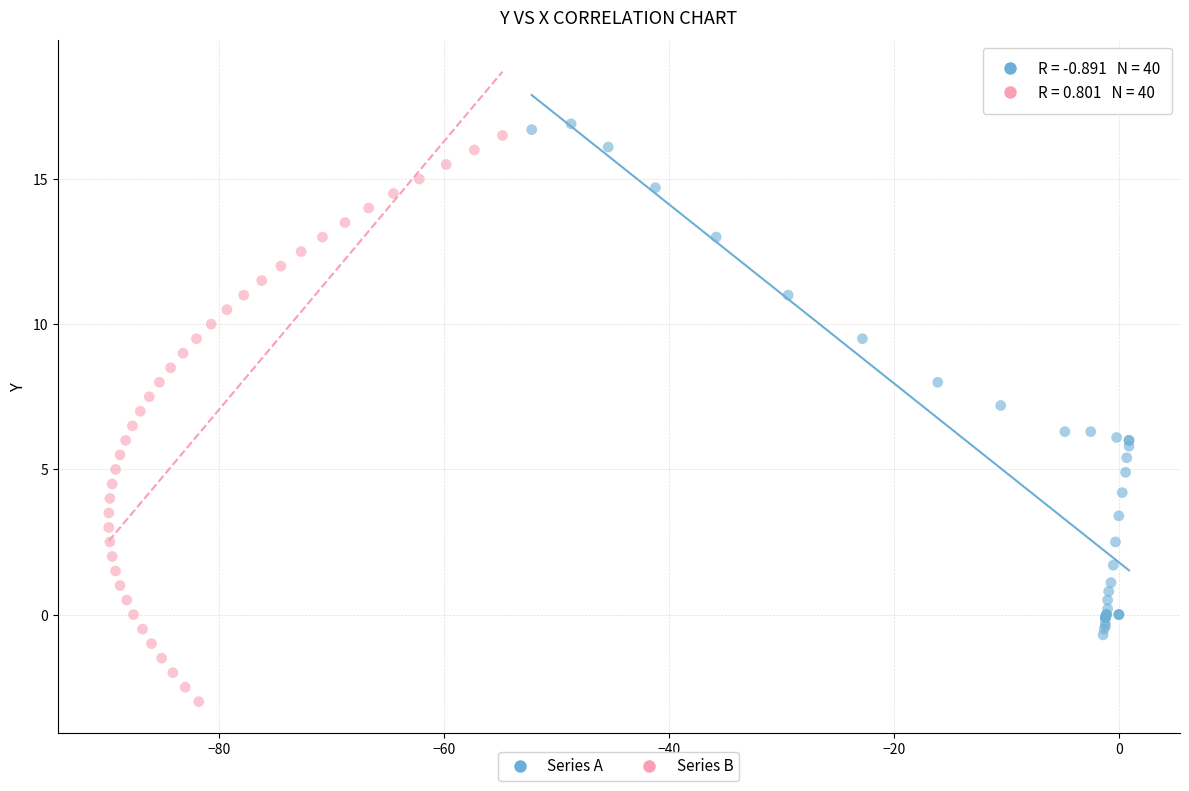

Which series contains the lowest Y value?

Series B